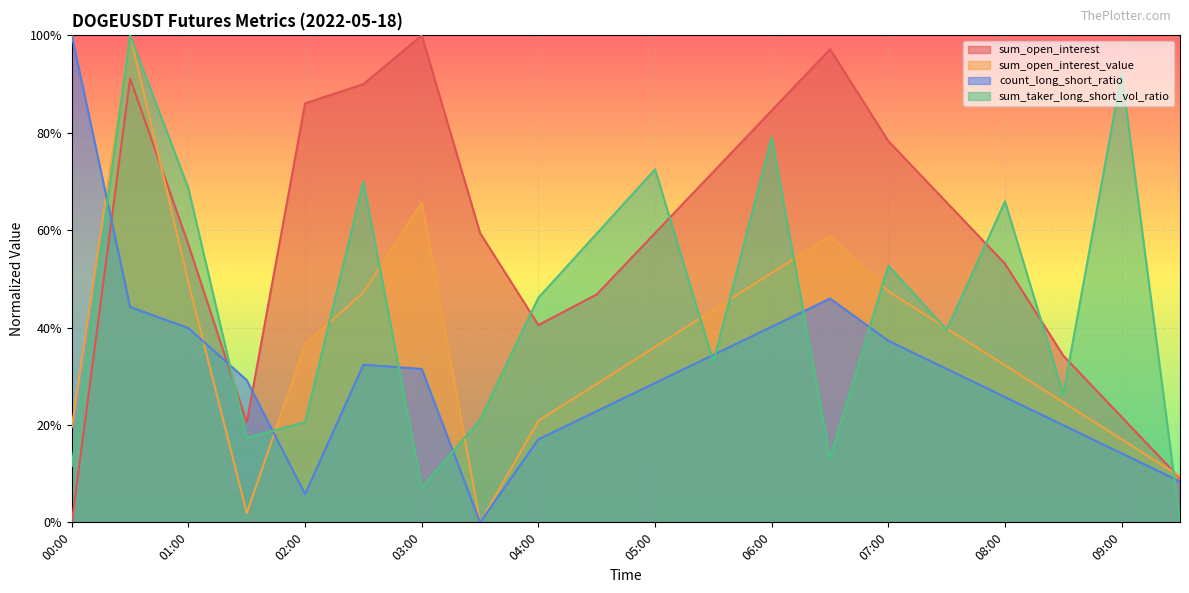

True or false: sum_open_interest_value and sum_taker_long_short_vol_ratio intersect in this chart.

True